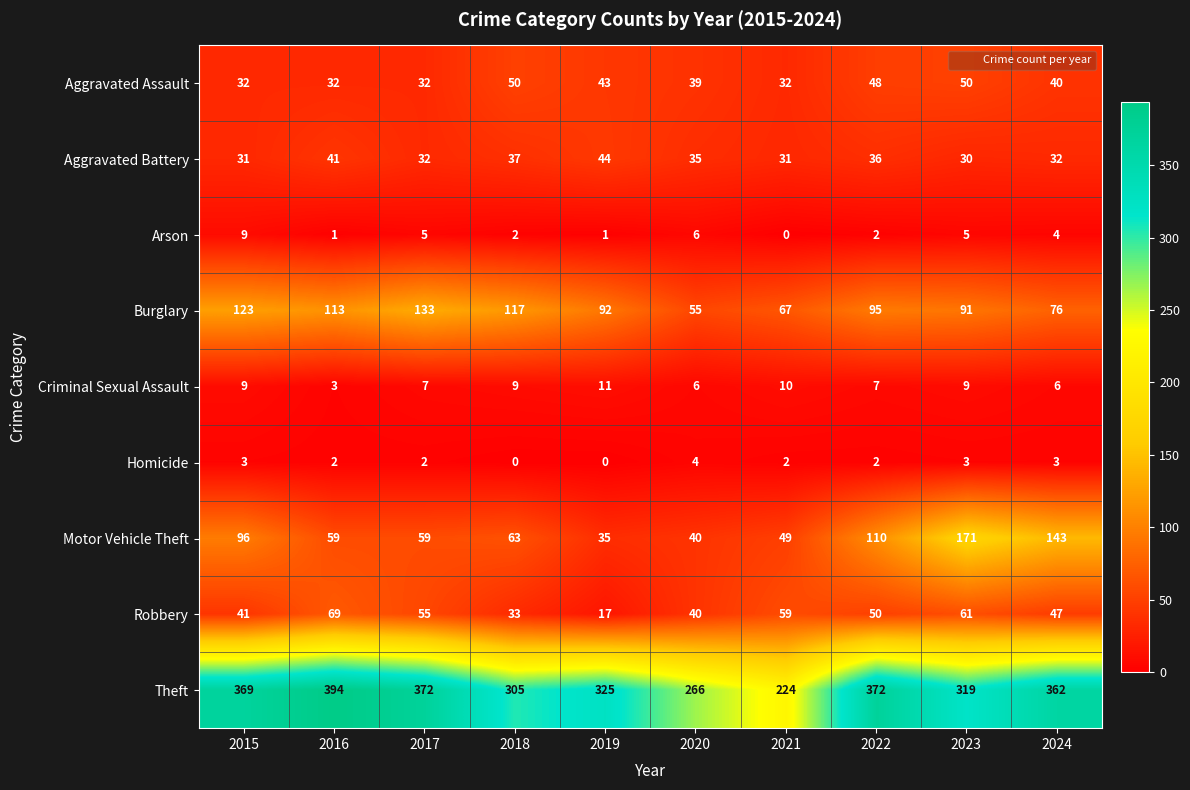

At which category is the sum across all series the highest?

2023